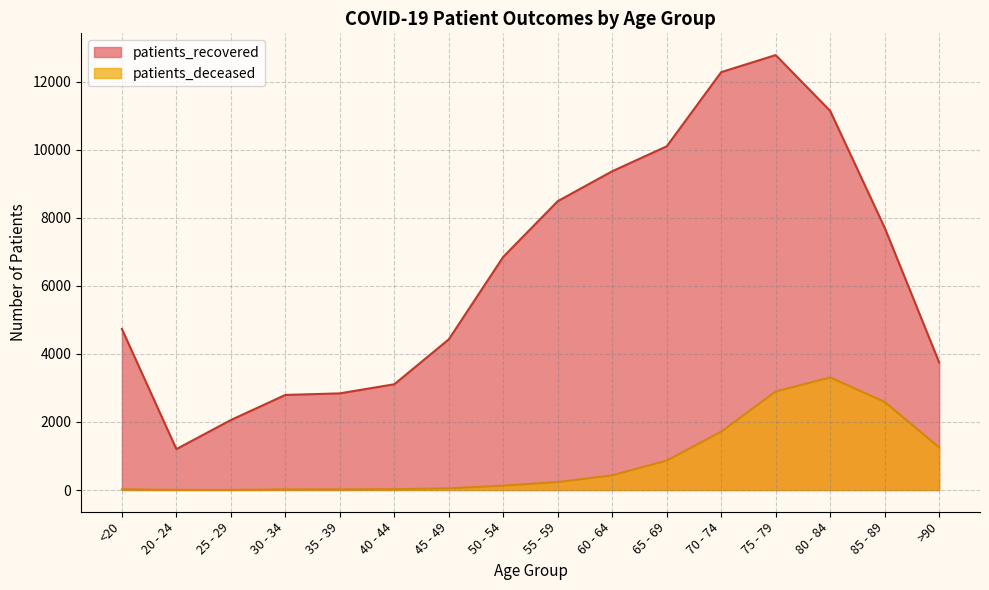

The patients_recovered series shows 3110 at 40 - 44. True or false?

True